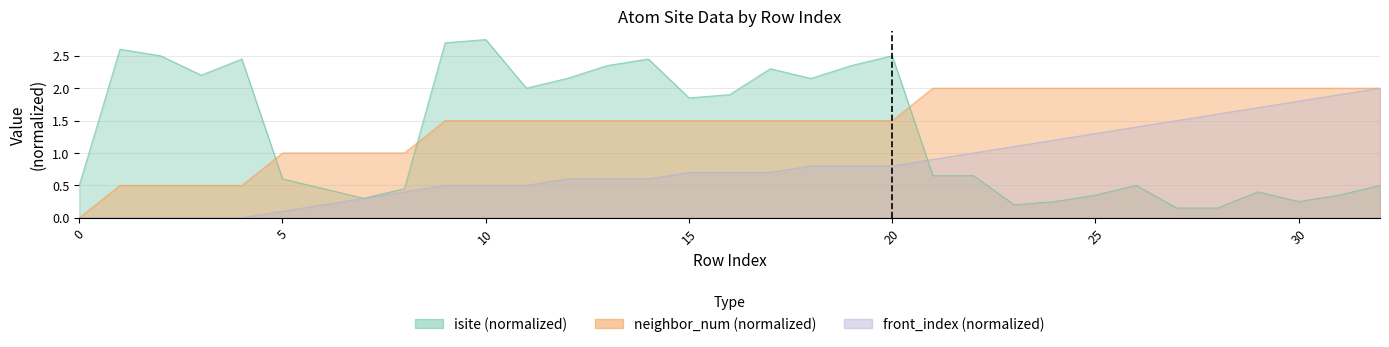

Which series has the widest spread of values?

isite